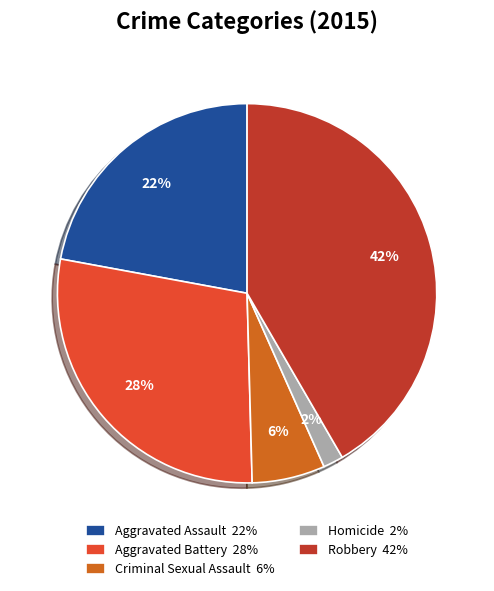

Rank the categories by value from highest to lowest.

Robbery, Aggravated Battery, Aggravated Assault, Criminal Sexual Assault, Homicide